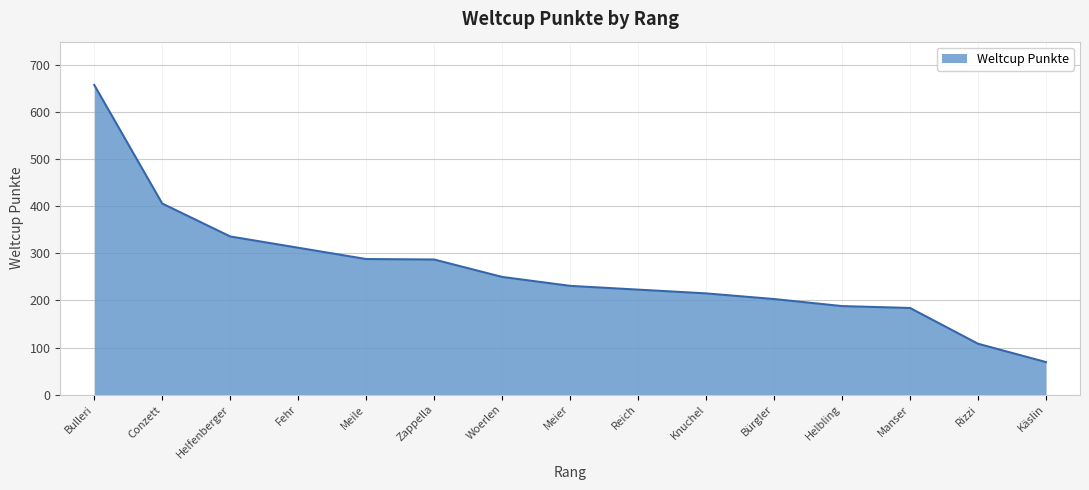

What is the average value?

264